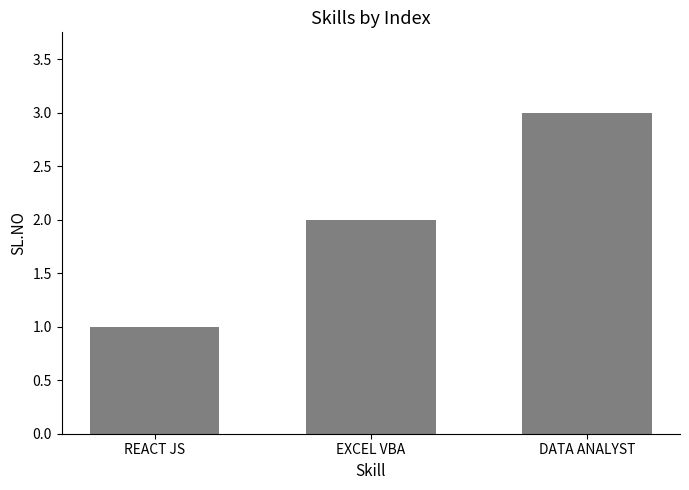

What is the greatest value displayed?

3